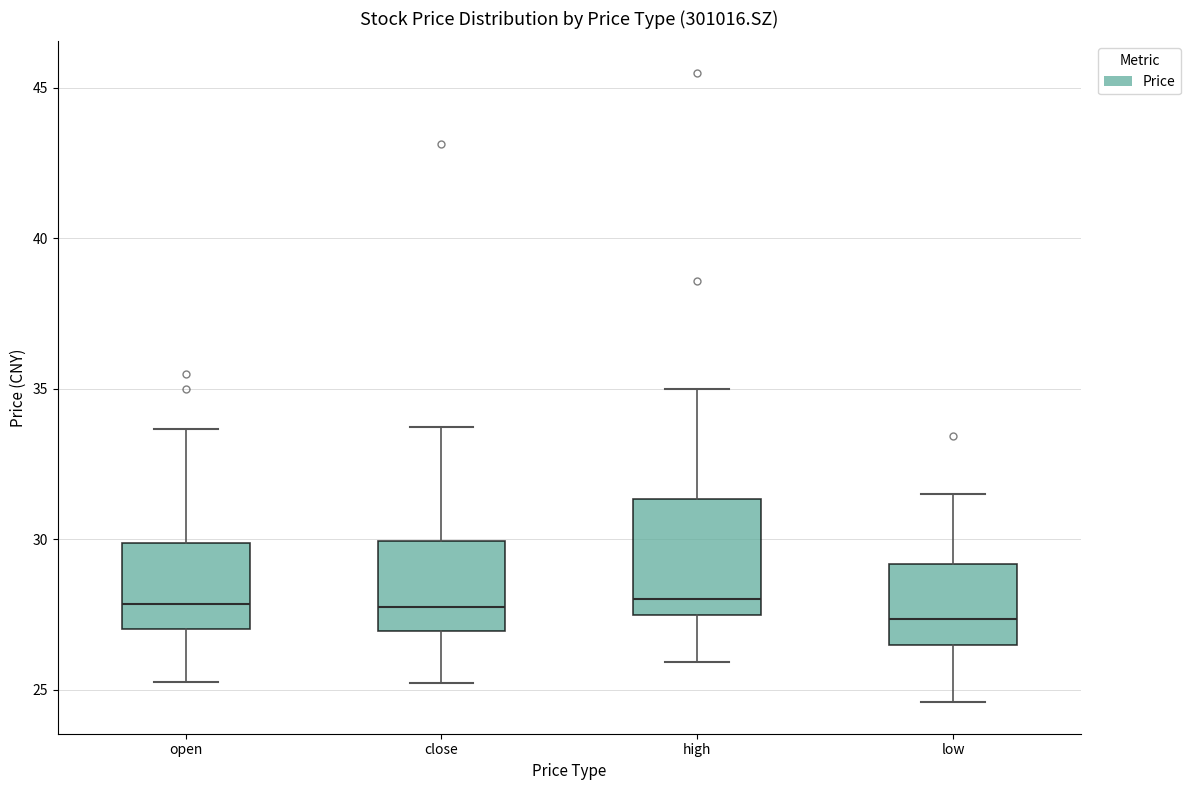

Comparing the boxes themselves (not the whiskers), which one is the tallest?

high